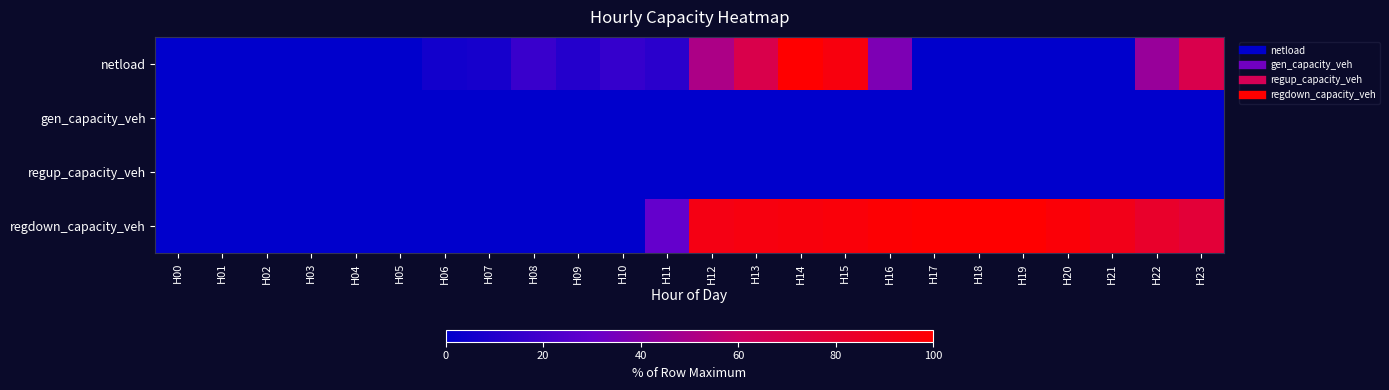

Rank the series by their maximum value, from highest to lowest.

netload, regdown_capacity_veh, gen_capacity_veh, regup_capacity_veh